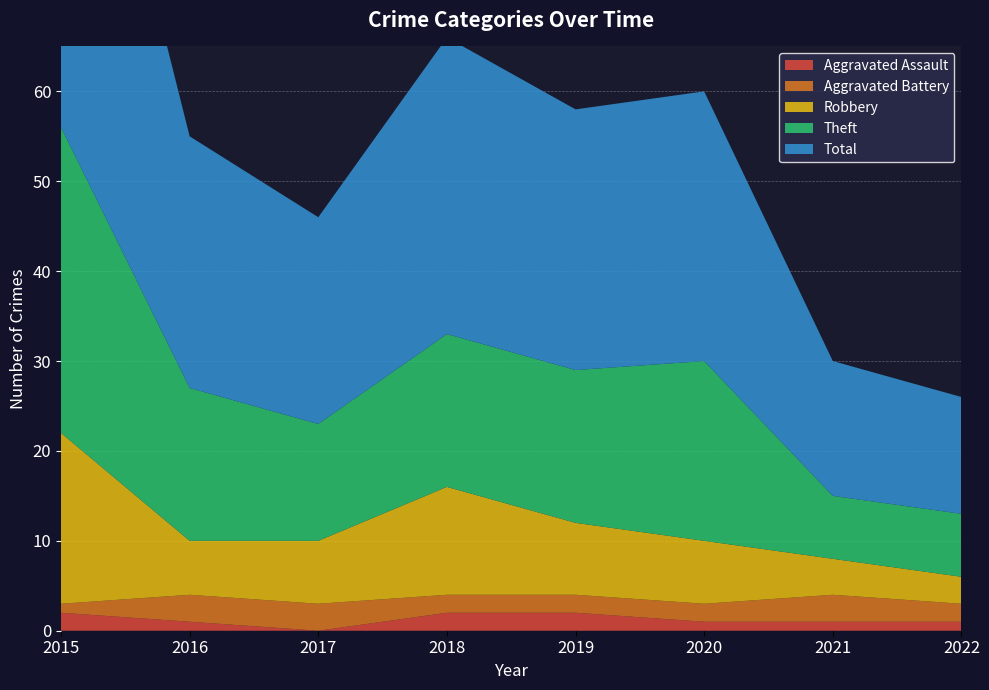

Reading left to right, transcribe all the data shown in this chart.

Aggravated Assault: 2015=2	2016=1	2017=0	2018=2	2019=2	2020=1	2021=1	2022=1
Aggravated Battery: 2015=1	2016=3	2017=3	2018=2	2019=2	2020=2	2021=3	2022=2
Robbery: 2015=19	2016=6	2017=7	2018=12	2019=8	2020=7	2021=4	2022=3
Theft: 2015=34	2016=17	2017=13	2018=17	2019=17	2020=20	2021=7	2022=7
Total: 2015=56	2016=28	2017=23	2018=33	2019=29	2020=30	2021=15	2022=13